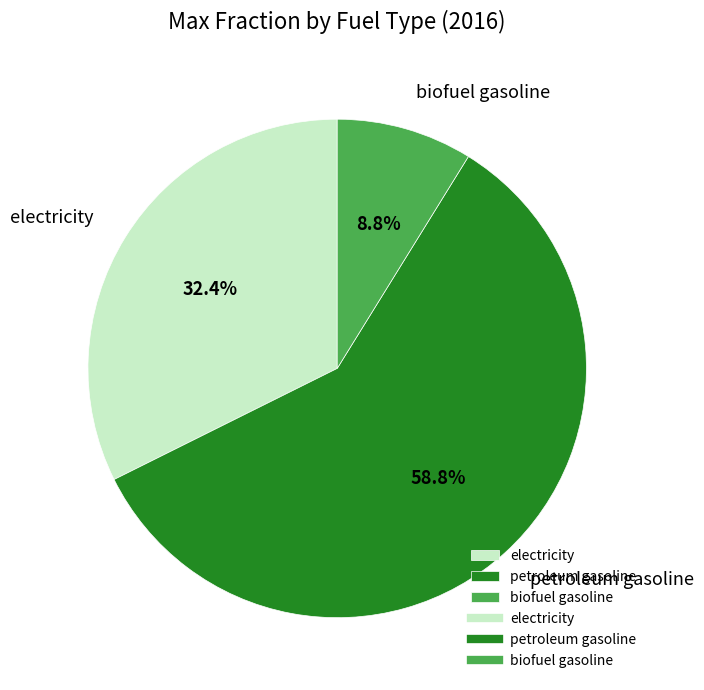

Is it true that petroleum gasoline is 59% of the pie?

True